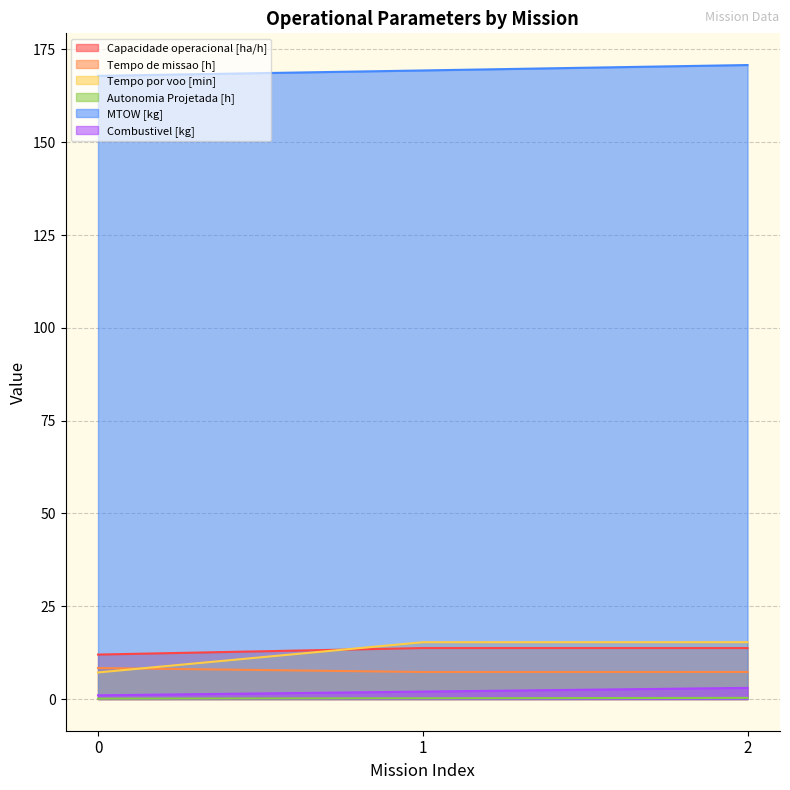

At how many categories does at least one series exceed 4?

3